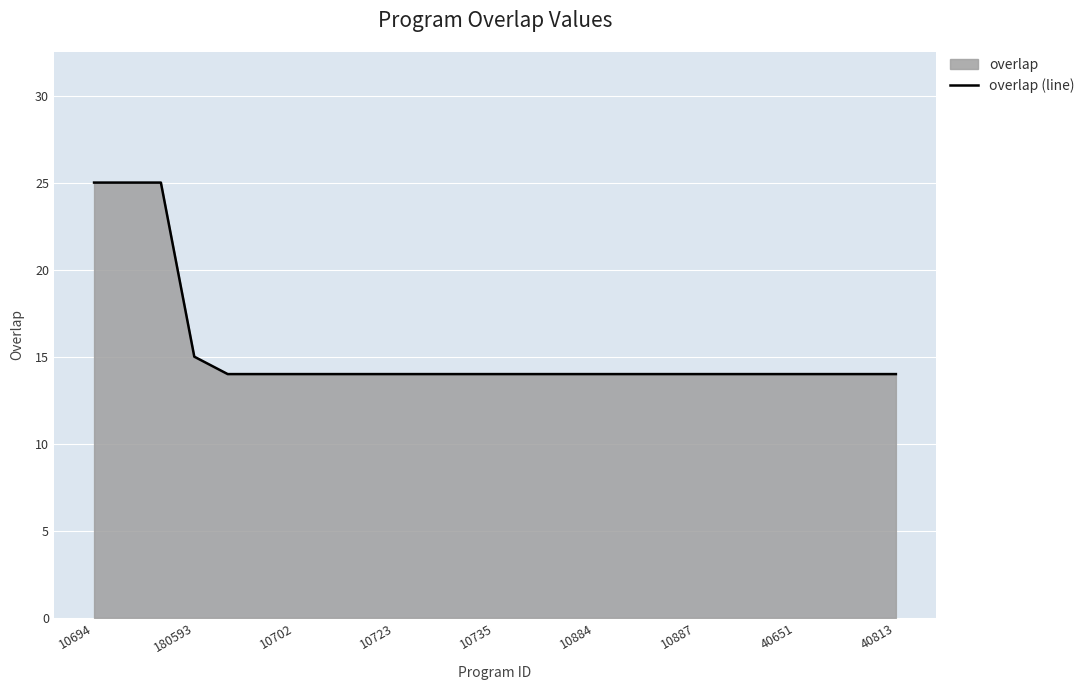

What is the difference between the maximum and minimum values?

11